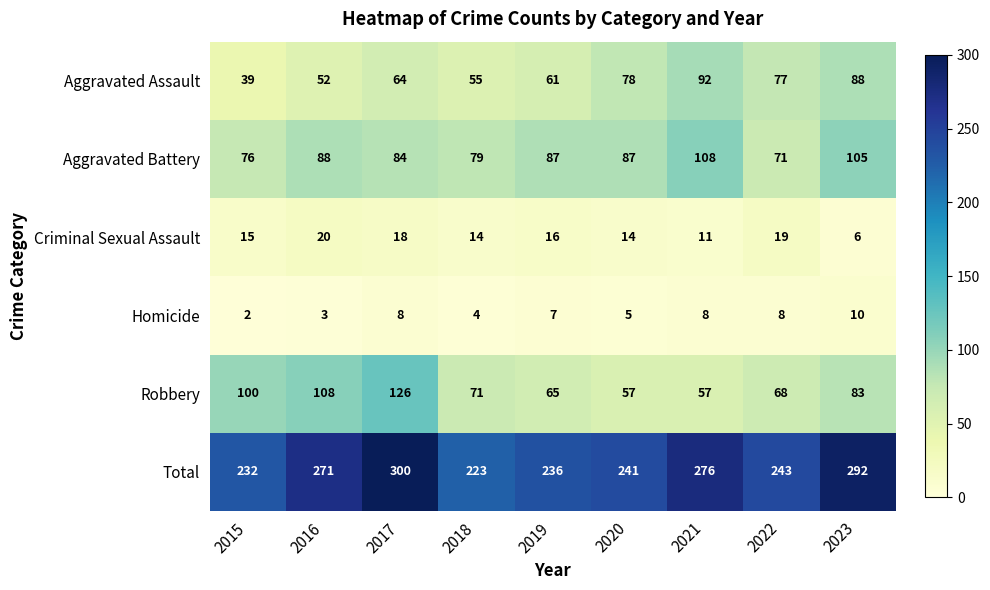

At which label does Robbery first exceed 71?

2015